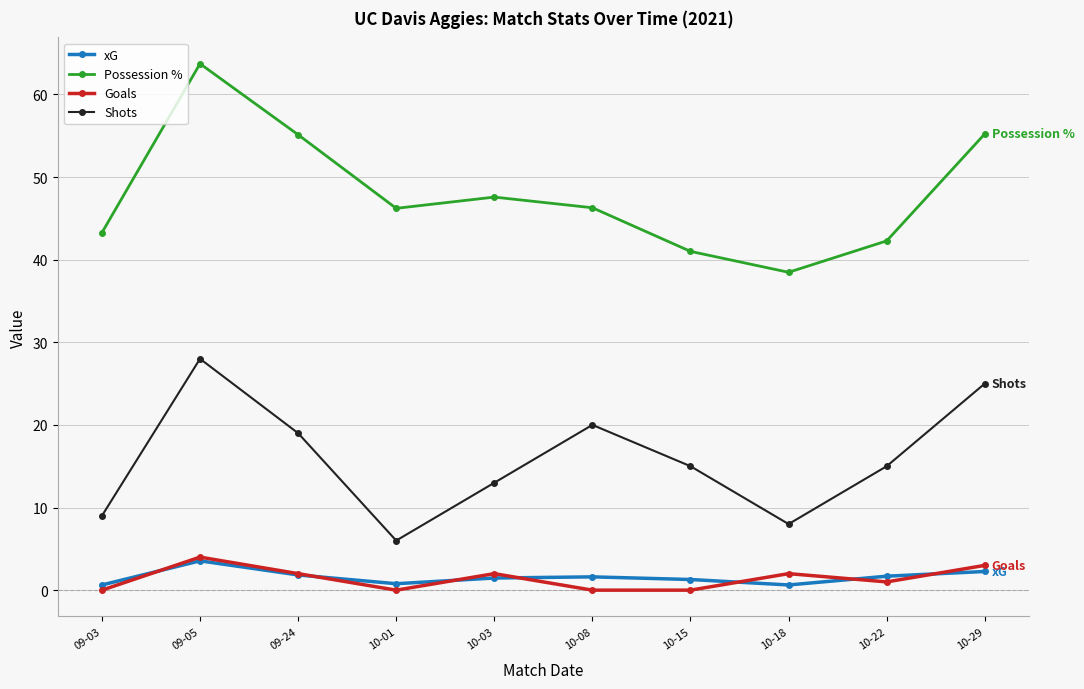

How many lines are shown in the chart?

4